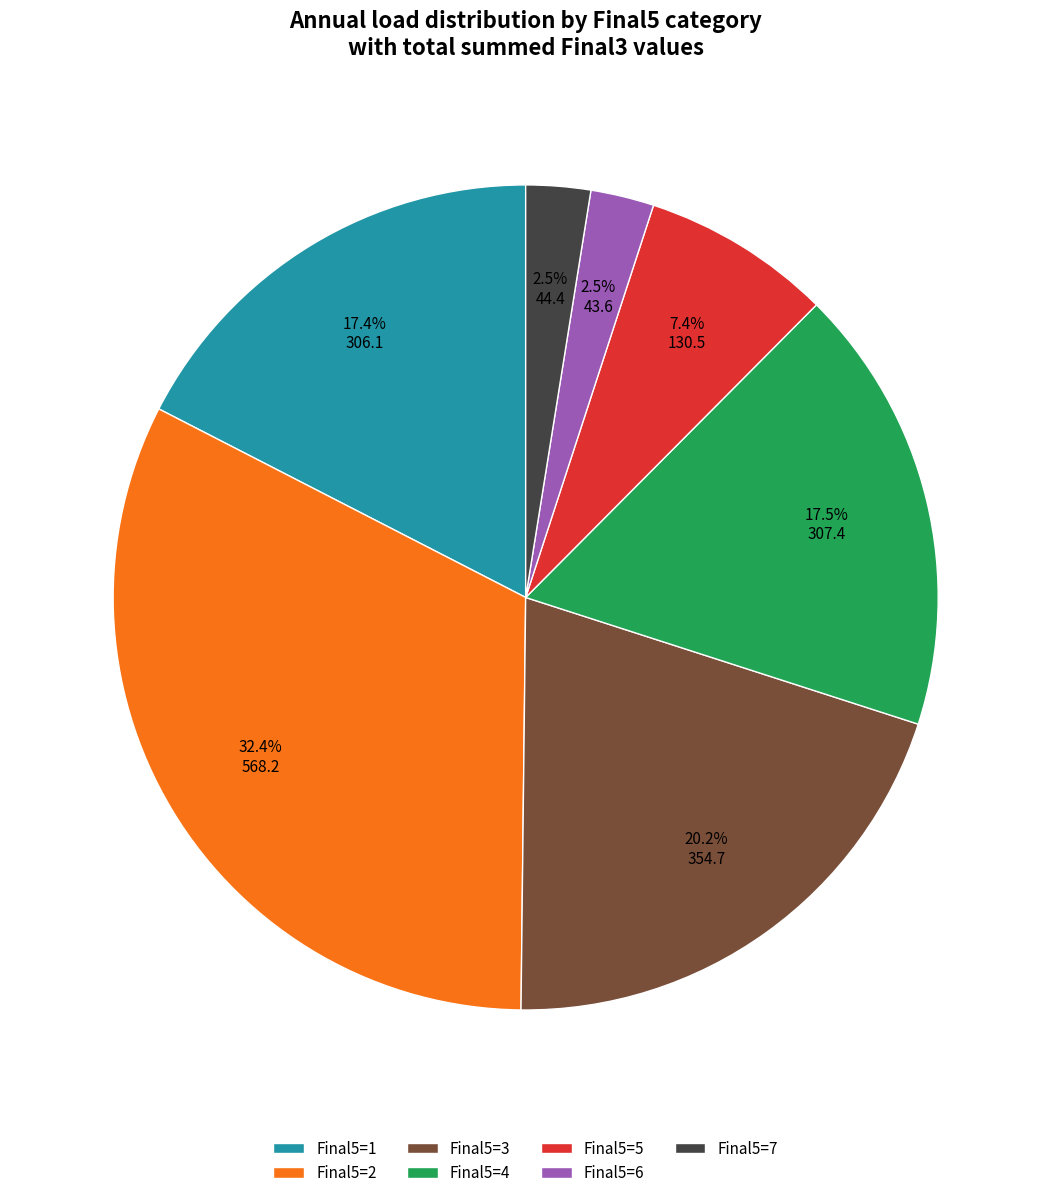

Is there a majority slice in this chart?

No